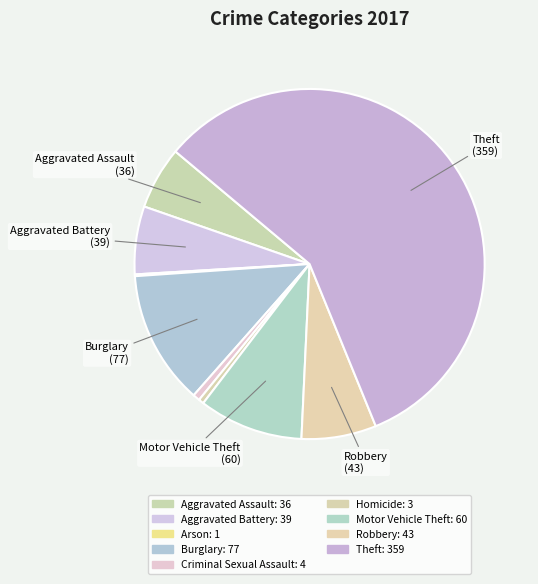

What is the total percentage of Burglary and Aggravated Assault?

18.2%